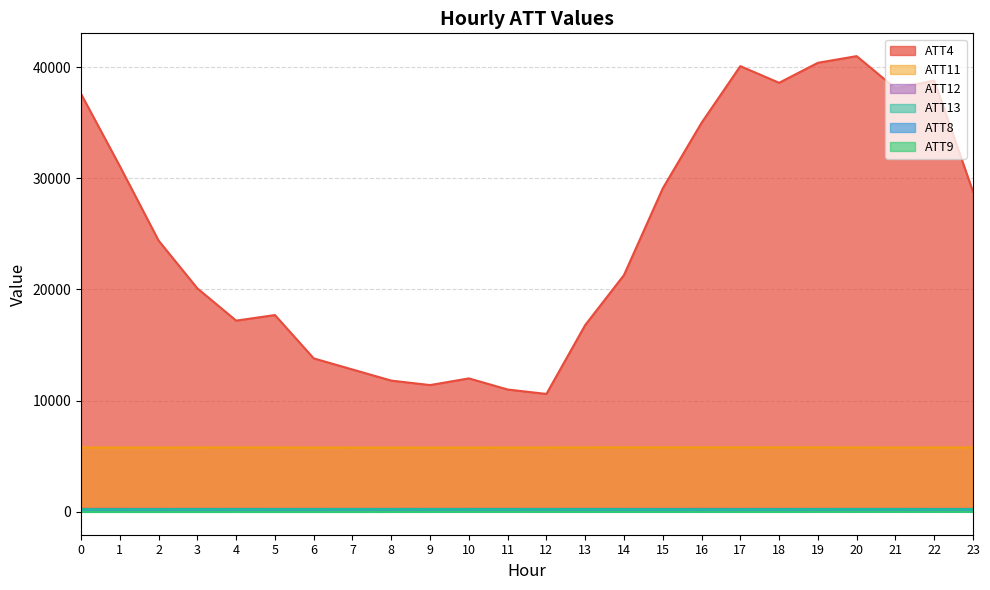

True or false: ATT4 and ATT8 intersect in this chart.

False